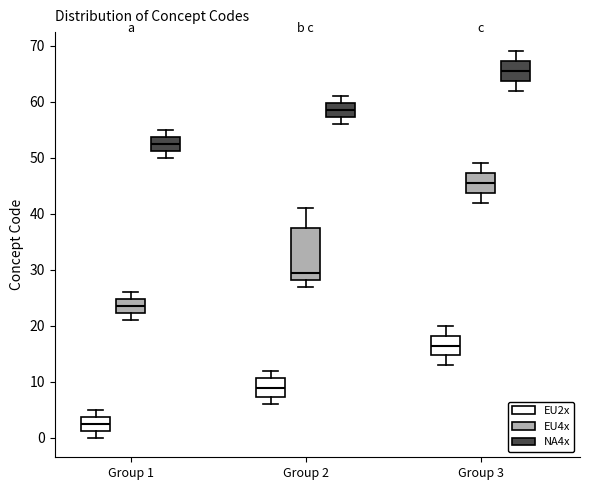

Where does the lower whisker of the box for Group 2 (NA4x) end on the y-axis? The values are not printed on the chart, so give them approximately, as read against the axis.

56